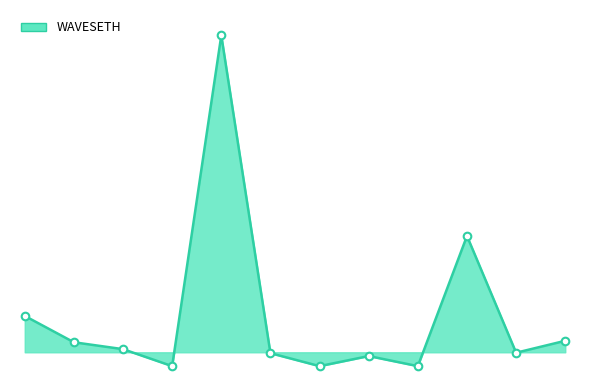

Does the chart have visible grid lines?

No